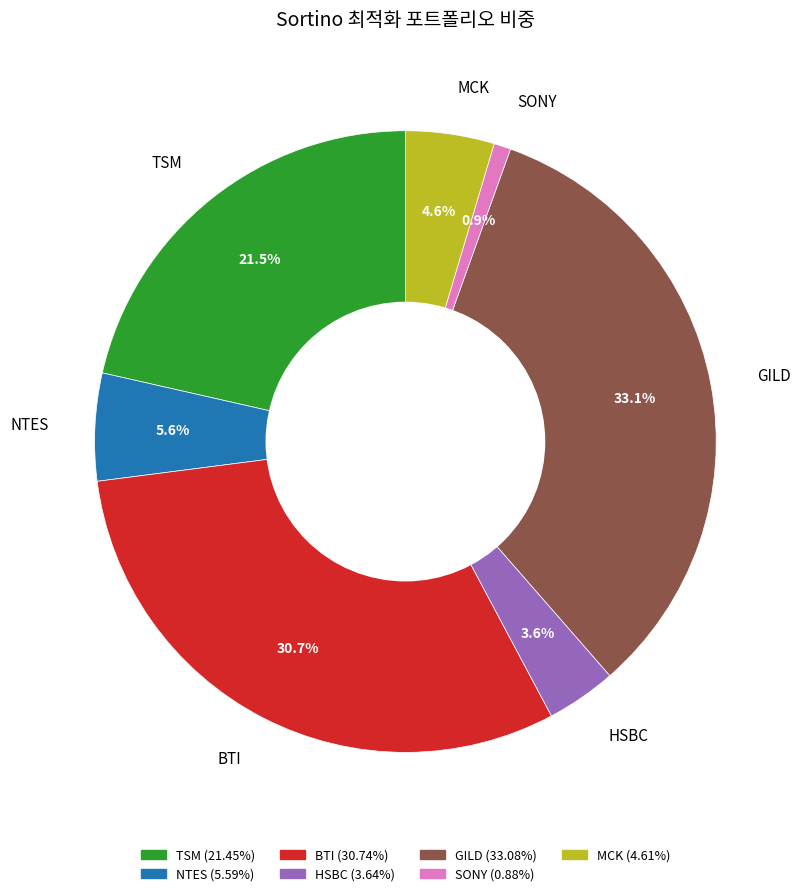

Rank the categories by value from lowest to highest.

SONY, HSBC, MCK, NTES, TSM, BTI, GILD